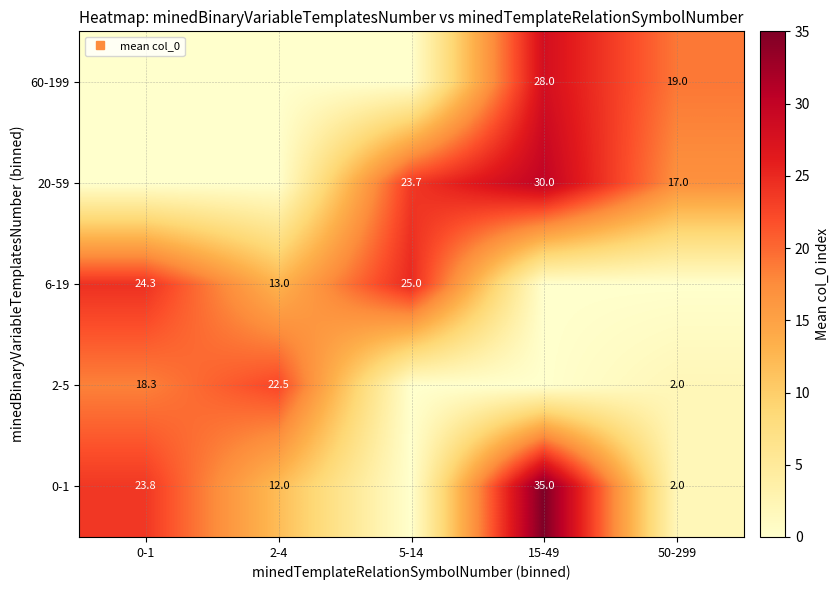

What is the sum of the 0-1 values at 15-49 and 0-1?

58.8